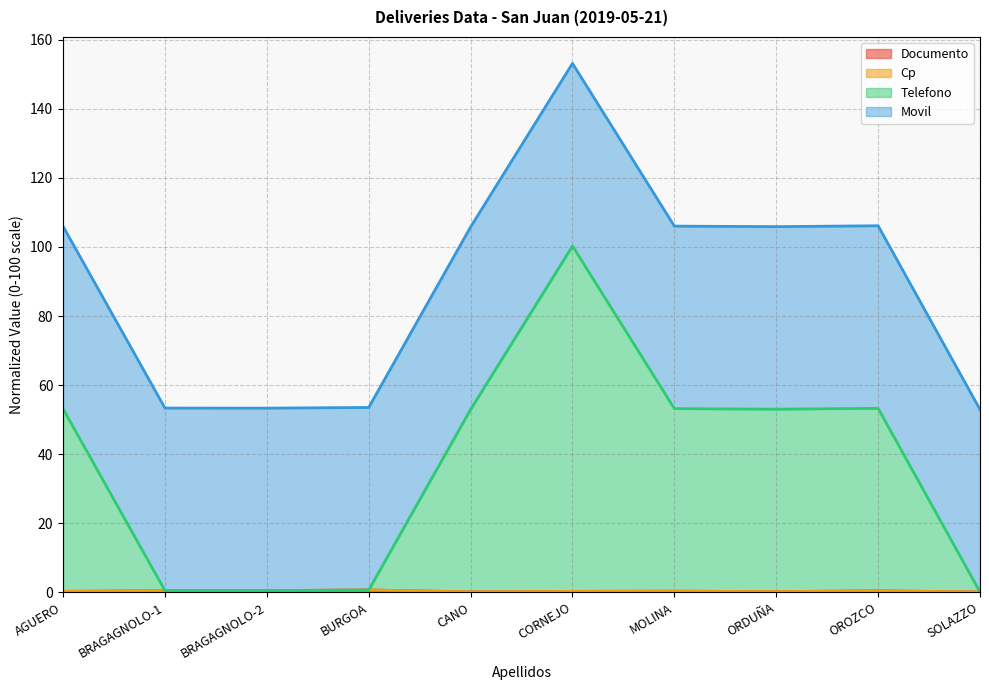

True or false: Documento has a value of 0.1 at SOLAZZO.

False